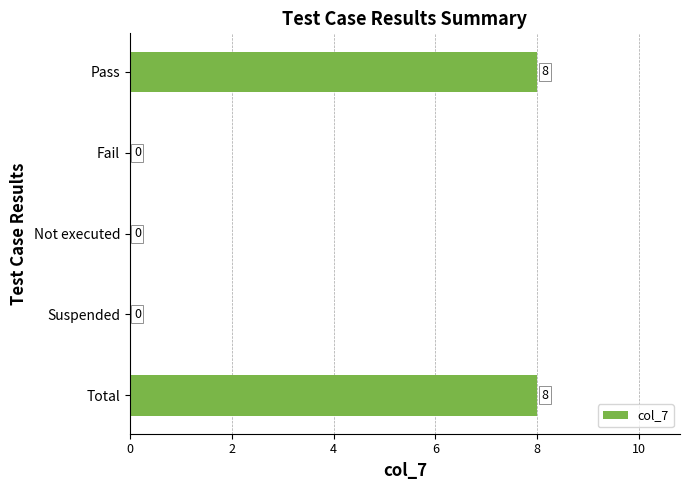

What is the sum of the values at Suspended and Total?

8